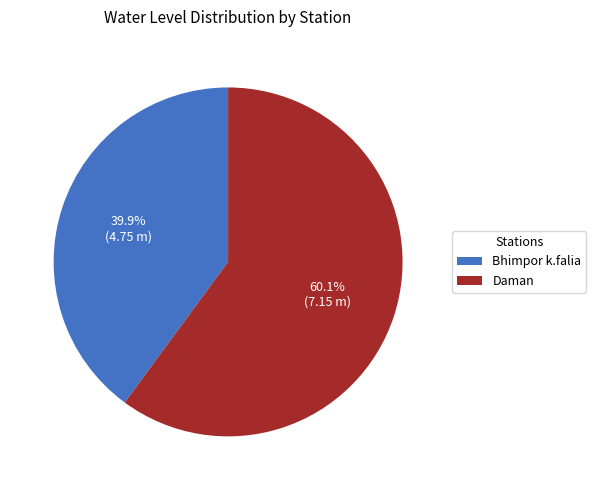

Is it true that Bhimpor k.falia is 40% of the pie?

True